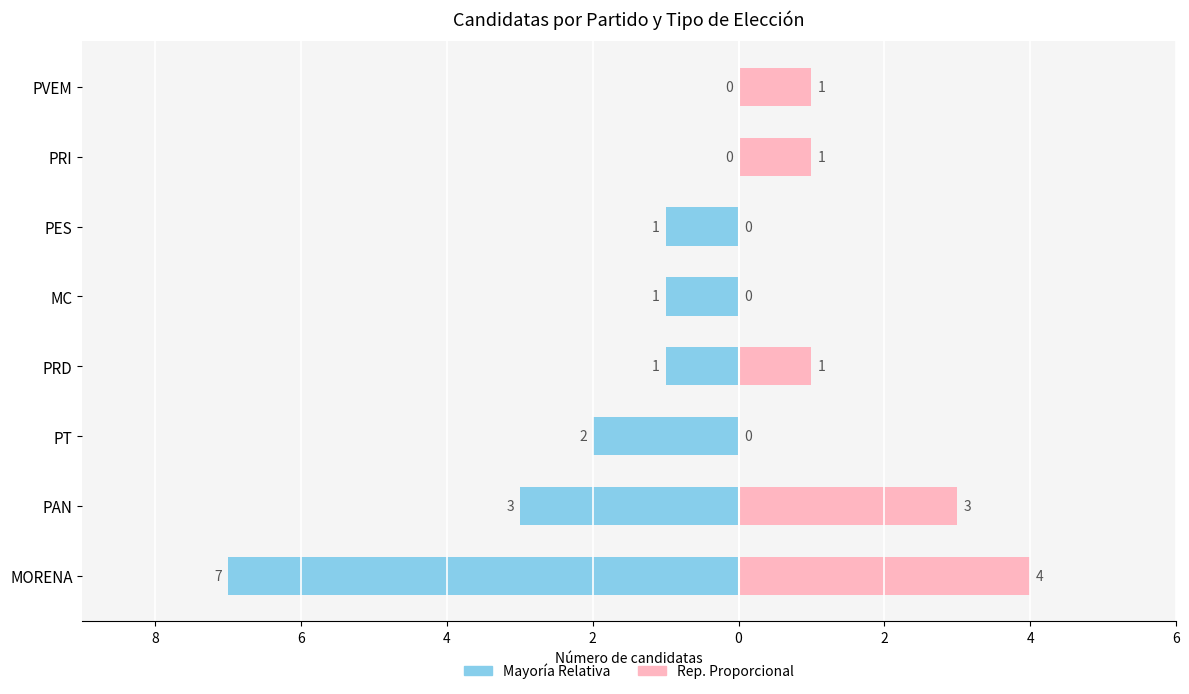

How many negative values does the Mayoría Relativa series have?

6